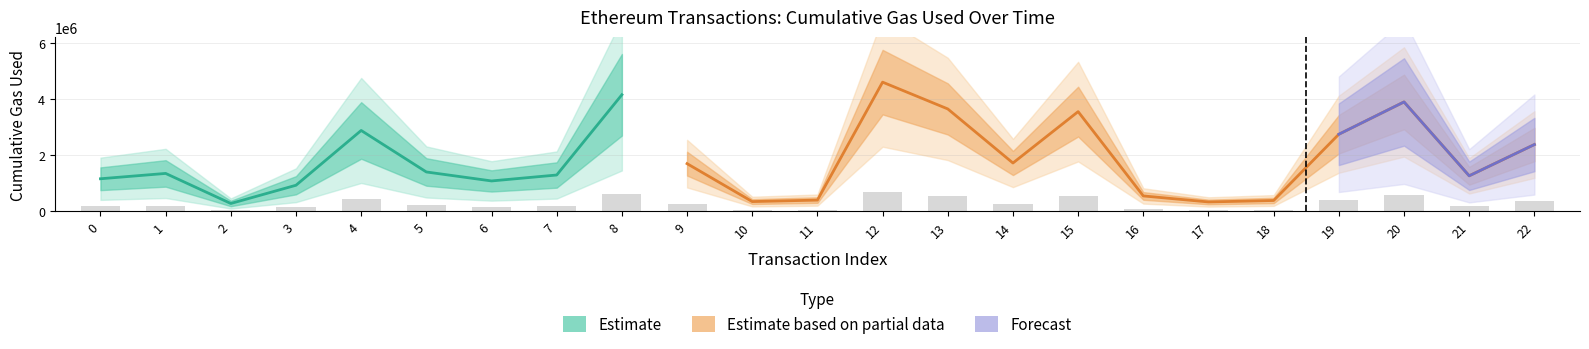

Reading left to right, extract all data points from this chart.

cumulativeGasUsed: 0=1161681	1=1352443	2=278057	3=929833	4=2888063	5=1404512	6=1083704	7=1295854	8=4164645	9=1702335	10=346115	11=399000	12=4615400	13=3657900	14=1724713	15=3561548	16=547945	17=332748	18=385146	19=2752969	20=3907306	21=1267560	22=2384582
gasUsed: 0=21000	1=21000	2=21000	3=21000	4=21000	5=21000	6=21000	7=21000	8=21000	9=21000	10=21000	11=21000	12=21000	13=21000	14=21000	15=21000	16=21000	17=21000	18=21000	19=39512	20=21000	21=39512	22=21000
blockNumber: 0=3855164	1=3855164	2=3856441	3=3860641	4=3860646	5=3862578	6=3862618	7=3864072	8=3865754	9=3887994	10=3888087	11=3888223	12=3888341	13=3894973	14=3896300	15=3896335	16=3898503	17=3912491	18=3925325	19=3925356	20=3925430	21=3925491	22=3929471